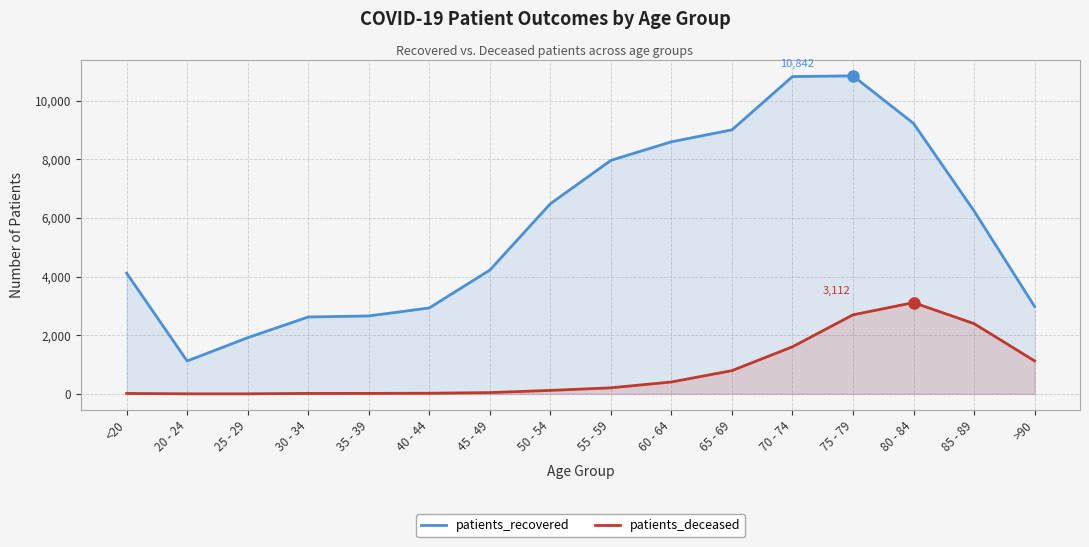

What is the label of the 7th point from the right?

60 - 64